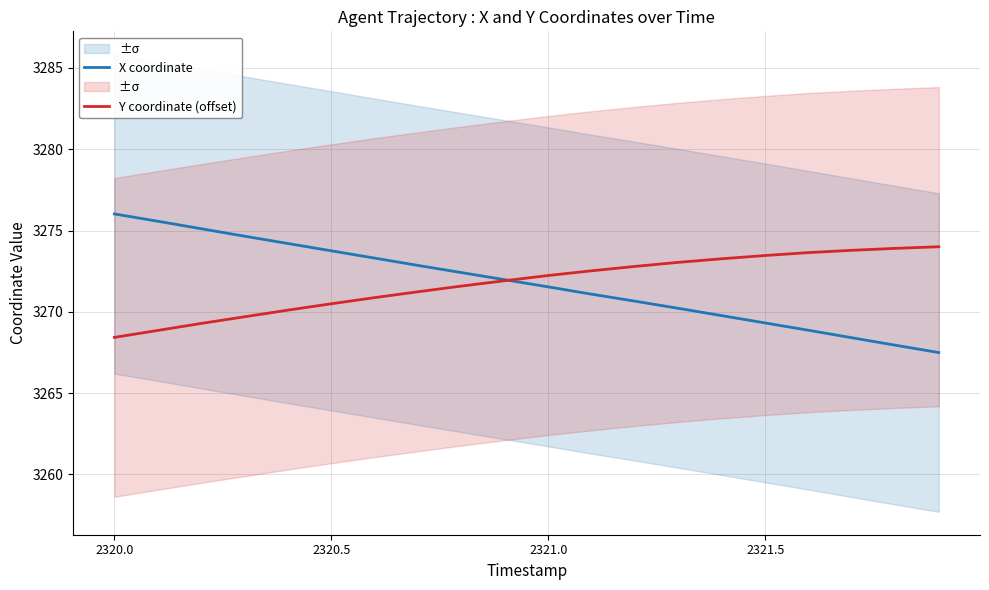

Is it true that Y coordinate (offset) equals 3273.5 at 2321.5?

True